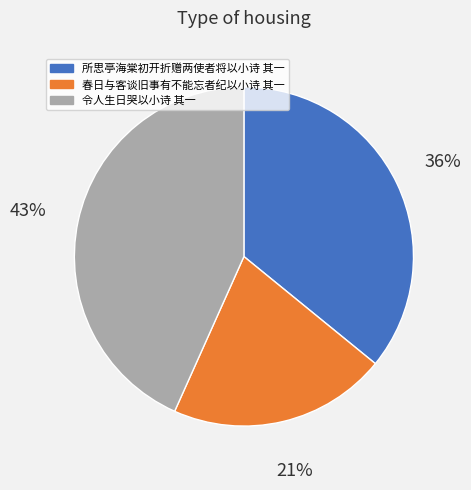

Which has a higher value, 令人生日哭以小诗 其一 or 春日与客谈旧事有不能忘者纪以小诗 其一?

令人生日哭以小诗 其一